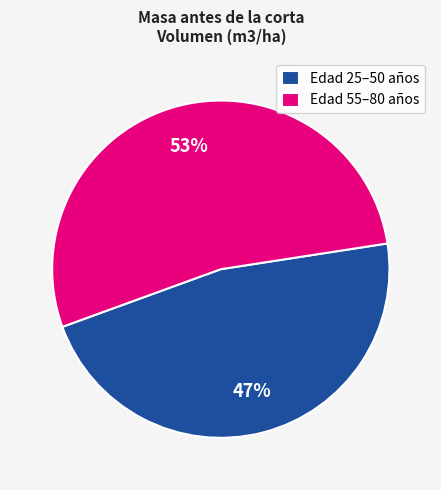

Which category has the biggest portion of the pie?

Edad 55–80 años